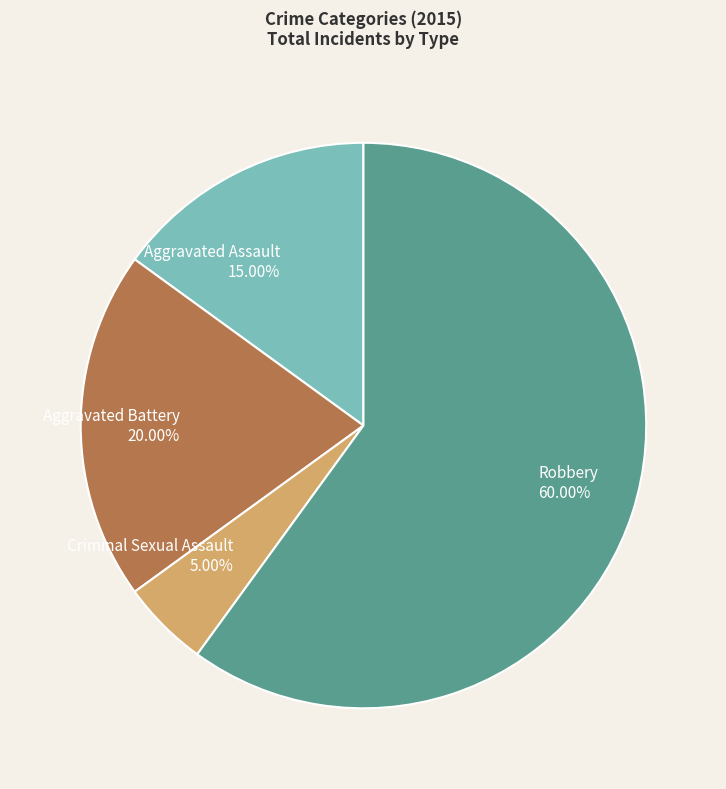

Combined, do Aggravated Battery and Aggravated Assault account for over 50%?

No